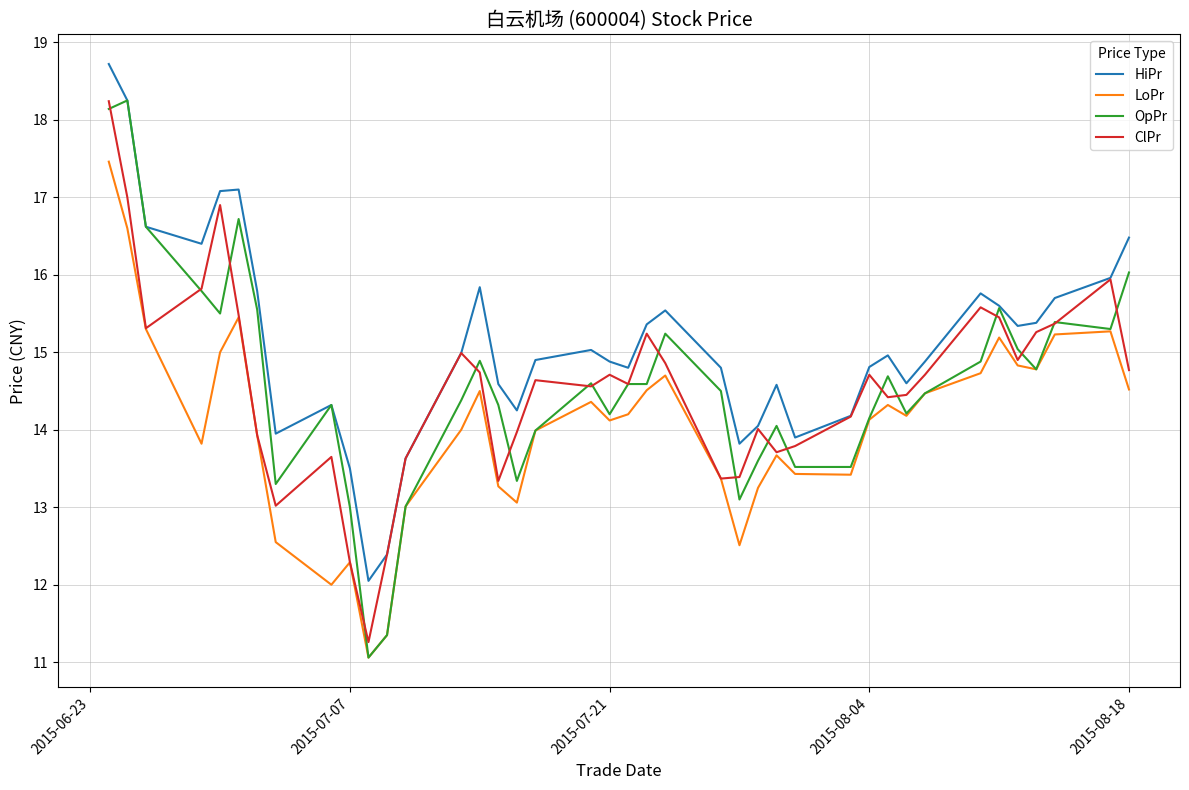

What is the maximum value shown in the chart?

18.7